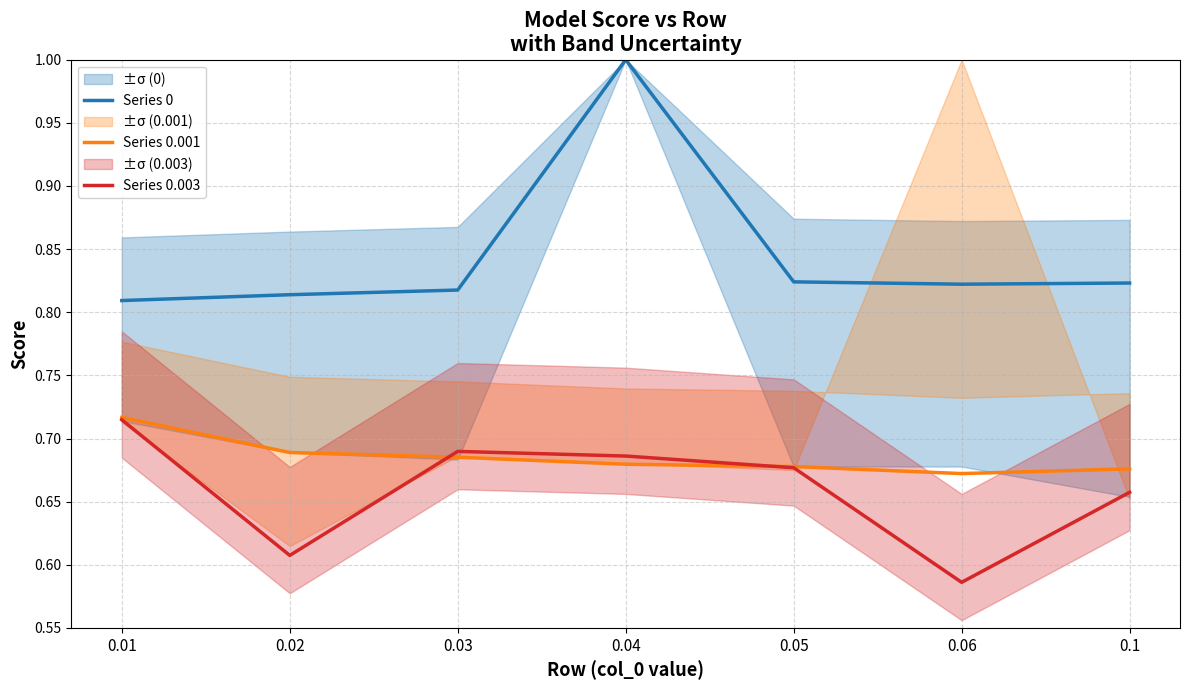

What is the lowest value of the Series 0 series?

0.8